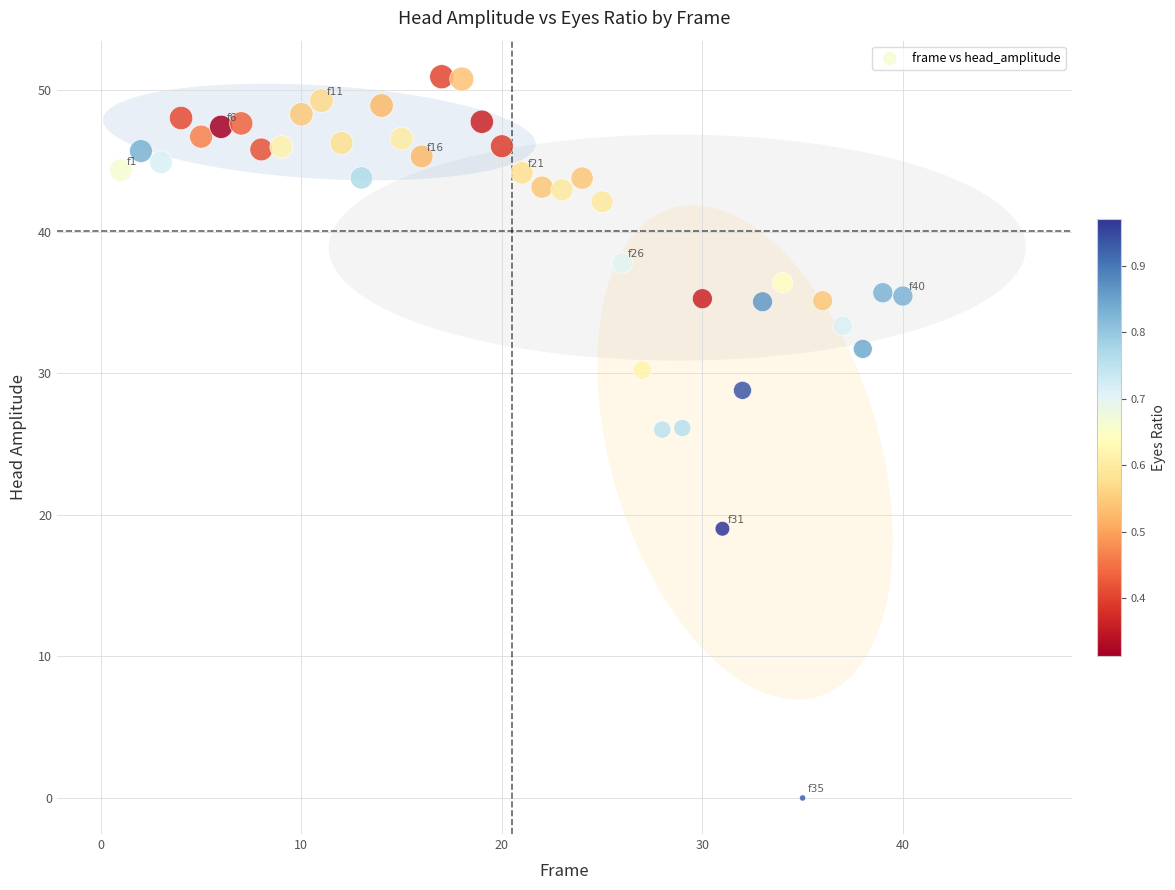

What is the range of X values (max minus min)?

39.0